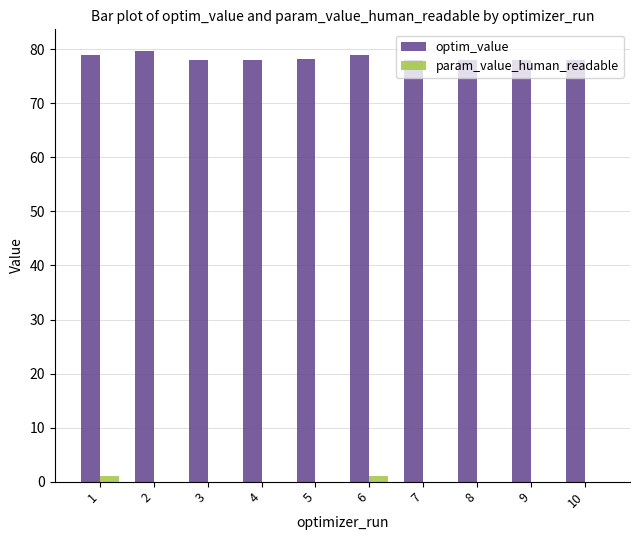

What is the spread (max minus min) of values at 1?

78.0